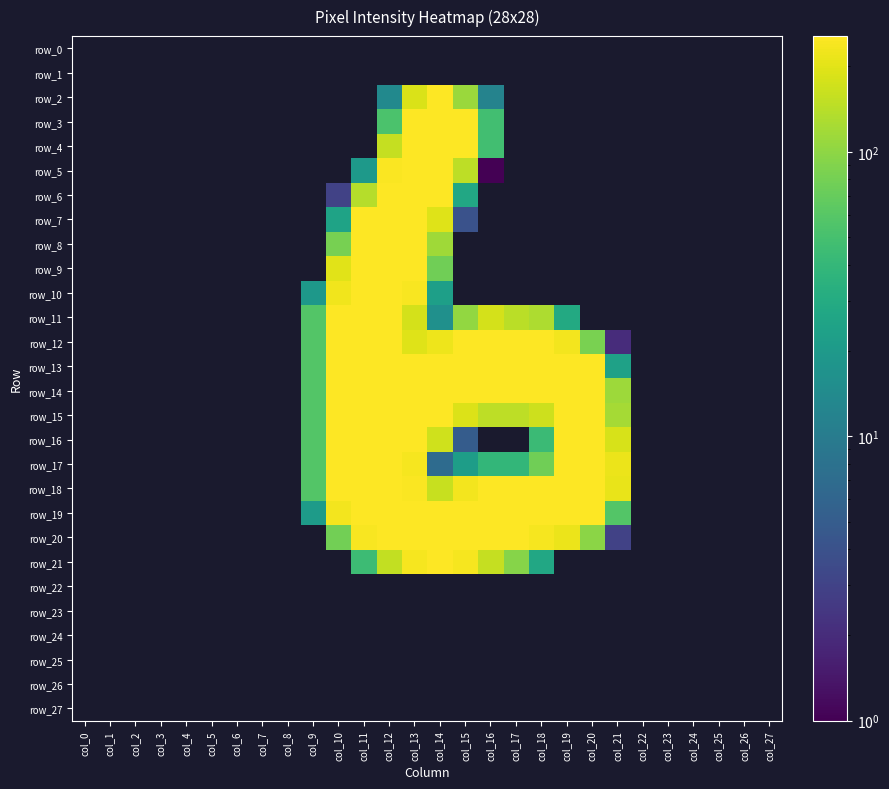

Reading left to right, list all the values displayed in this chart.

row_0: col_0=0	col_1=0	col_2=0	col_3=0	col_4=0	col_5=0	col_6=0	col_7=0	col_8=0	col_9=0	col_10=0	col_11=0	col_12=0	col_13=0	col_14=0	col_15=0	col_16=0	col_17=0	col_18=0	col_19=0	col_20=0	col_21=0	col_22=0	col_23=0	col_24=0	col_25=0	col_26=0	col_27=0
row_1: col_0=0	col_1=0	col_2=0	col_3=0	col_4=0	col_5=0	col_6=0	col_7=0	col_8=0	col_9=0	col_10=0	col_11=0	col_12=0	col_13=0	col_14=0	col_15=0	col_16=0	col_17=0	col_18=0	col_19=0	col_20=0	col_21=0	col_22=0	col_23=0	col_24=0	col_25=0	col_26=0	col_27=0
row_2: col_0=0	col_1=0	col_2=0	col_3=0	col_4=0	col_5=0	col_6=0	col_7=0	col_8=0	col_9=0	col_10=0	col_11=0	col_12=14	col_13=186	col_14=255	col_15=110	col_16=12	col_17=0	col_18=0	col_19=0	col_20=0	col_21=0	col_22=0	col_23=0	col_24=0	col_25=0	col_26=0	col_27=0
row_3: col_0=0	col_1=0	col_2=0	col_3=0	col_4=0	col_5=0	col_6=0	col_7=0	col_8=0	col_9=0	col_10=0	col_11=0	col_12=53	col_13=254	col_14=254	col_15=254	col_16=48	col_17=0	col_18=0	col_19=0	col_20=0	col_21=0	col_22=0	col_23=0	col_24=0	col_25=0	col_26=0	col_27=0
row_4: col_0=0	col_1=0	col_2=0	col_3=0	col_4=0	col_5=0	col_6=0	col_7=0	col_8=0	col_9=0	col_10=0	col_11=0	col_12=158	col_13=254	col_14=254	col_15=254	col_16=48	col_17=0	col_18=0	col_19=0	col_20=0	col_21=0	col_22=0	col_23=0	col_24=0	col_25=0	col_26=0	col_27=0
row_5: col_0=0	col_1=0	col_2=0	col_3=0	col_4=0	col_5=0	col_6=0	col_7=0	col_8=0	col_9=0	col_10=0	col_11=20	col_12=247	col_13=254	col_14=254	col_15=148	col_16=1	col_17=0	col_18=0	col_19=0	col_20=0	col_21=0	col_22=0	col_23=0	col_24=0	col_25=0	col_26=0	col_27=0
row_6: col_0=0	col_1=0	col_2=0	col_3=0	col_4=0	col_5=0	col_6=0	col_7=0	col_8=0	col_9=0	col_10=3	col_11=138	col_12=254	col_13=254	col_14=254	col_15=28	col_16=0	col_17=0	col_18=0	col_19=0	col_20=0	col_21=0	col_22=0	col_23=0	col_24=0	col_25=0	col_26=0	col_27=0
row_7: col_0=0	col_1=0	col_2=0	col_3=0	col_4=0	col_5=0	col_6=0	col_7=0	col_8=0	col_9=0	col_10=25	col_11=254	col_12=254	col_13=254	col_14=195	col_15=4	col_16=0	col_17=0	col_18=0	col_19=0	col_20=0	col_21=0	col_22=0	col_23=0	col_24=0	col_25=0	col_26=0	col_27=0
row_8: col_0=0	col_1=0	col_2=0	col_3=0	col_4=0	col_5=0	col_6=0	col_7=0	col_8=0	col_9=0	col_10=81	col_11=254	col_12=254	col_13=254	col_14=116	col_15=0	col_16=0	col_17=0	col_18=0	col_19=0	col_20=0	col_21=0	col_22=0	col_23=0	col_24=0	col_25=0	col_26=0	col_27=0
row_9: col_0=0	col_1=0	col_2=0	col_3=0	col_4=0	col_5=0	col_6=0	col_7=0	col_8=0	col_9=0	col_10=200	col_11=254	col_12=254	col_13=254	col_14=77	col_15=0	col_16=0	col_17=0	col_18=0	col_19=0	col_20=0	col_21=0	col_22=0	col_23=0	col_24=0	col_25=0	col_26=0	col_27=0
row_10: col_0=0	col_1=0	col_2=0	col_3=0	col_4=0	col_5=0	col_6=0	col_7=0	col_8=0	col_9=19	col_10=228	col_11=254	col_12=254	col_13=240	col_14=23	col_15=0	col_16=0	col_17=0	col_18=0	col_19=0	col_20=0	col_21=0	col_22=0	col_23=0	col_24=0	col_25=0	col_26=0	col_27=0
row_11: col_0=0	col_1=0	col_2=0	col_3=0	col_4=0	col_5=0	col_6=0	col_7=0	col_8=0	col_9=58	col_10=254	col_11=254	col_12=254	col_13=180	col_14=16	col_15=103	col_16=180	col_17=144	col_18=128	col_19=29	col_20=0	col_21=0	col_22=0	col_23=0	col_24=0	col_25=0	col_26=0	col_27=0
row_12: col_0=0	col_1=0	col_2=0	col_3=0	col_4=0	col_5=0	col_6=0	col_7=0	col_8=0	col_9=58	col_10=254	col_11=254	col_12=254	col_13=196	col_14=222	col_15=254	col_16=254	col_17=254	col_18=254	col_19=230	col_20=84	col_21=2	col_22=0	col_23=0	col_24=0	col_25=0	col_26=0	col_27=0
row_13: col_0=0	col_1=0	col_2=0	col_3=0	col_4=0	col_5=0	col_6=0	col_7=0	col_8=0	col_9=58	col_10=254	col_11=254	col_12=254	col_13=254	col_14=254	col_15=254	col_16=254	col_17=254	col_18=254	col_19=254	col_20=254	col_21=24	col_22=0	col_23=0	col_24=0	col_25=0	col_26=0	col_27=0
row_14: col_0=0	col_1=0	col_2=0	col_3=0	col_4=0	col_5=0	col_6=0	col_7=0	col_8=0	col_9=58	col_10=254	col_11=254	col_12=254	col_13=254	col_14=254	col_15=254	col_16=254	col_17=254	col_18=254	col_19=254	col_20=254	col_21=113	col_22=0	col_23=0	col_24=0	col_25=0	col_26=0	col_27=0
row_15: col_0=0	col_1=0	col_2=0	col_3=0	col_4=0	col_5=0	col_6=0	col_7=0	col_8=0	col_9=58	col_10=254	col_11=254	col_12=254	col_13=254	col_14=254	col_15=190	col_16=148	col_17=148	col_18=166	col_19=254	col_20=254	col_21=120	col_22=0	col_23=0	col_24=0	col_25=0	col_26=0	col_27=0
row_16: col_0=0	col_1=0	col_2=0	col_3=0	col_4=0	col_5=0	col_6=0	col_7=0	col_8=0	col_9=58	col_10=254	col_11=254	col_12=254	col_13=254	col_14=172	col_15=5	col_16=0	col_17=0	col_18=44	col_19=254	col_20=254	col_21=183	col_22=0	col_23=0	col_24=0	col_25=0	col_26=0	col_27=0
row_17: col_0=0	col_1=0	col_2=0	col_3=0	col_4=0	col_5=0	col_6=0	col_7=0	col_8=0	col_9=58	col_10=254	col_11=254	col_12=254	col_13=236	col_14=7	col_15=22	col_16=39	col_17=39	col_18=76	col_19=254	col_20=254	col_21=215	col_22=0	col_23=0	col_24=0	col_25=0	col_26=0	col_27=0
row_18: col_0=0	col_1=0	col_2=0	col_3=0	col_4=0	col_5=0	col_6=0	col_7=0	col_8=0	col_9=58	col_10=254	col_11=254	col_12=254	col_13=249	col_14=160	col_15=229	col_16=254	col_17=254	col_18=254	col_19=254	col_20=254	col_21=213	col_22=0	col_23=0	col_24=0	col_25=0	col_26=0	col_27=0
row_19: col_0=0	col_1=0	col_2=0	col_3=0	col_4=0	col_5=0	col_6=0	col_7=0	col_8=0	col_9=21	col_10=229	col_11=254	col_12=254	col_13=254	col_14=254	col_15=254	col_16=254	col_17=254	col_18=254	col_19=254	col_20=254	col_21=58	col_22=0	col_23=0	col_24=0	col_25=0	col_26=0	col_27=0
row_20: col_0=0	col_1=0	col_2=0	col_3=0	col_4=0	col_5=0	col_6=0	col_7=0	col_8=0	col_9=0	col_10=79	col_11=244	col_12=254	col_13=254	col_14=254	col_15=254	col_16=254	col_17=254	col_18=235	col_19=216	col_20=97	col_21=3	col_22=0	col_23=0	col_24=0	col_25=0	col_26=0	col_27=0
row_21: col_0=0	col_1=0	col_2=0	col_3=0	col_4=0	col_5=0	col_6=0	col_7=0	col_8=0	col_9=0	col_10=0	col_11=45	col_12=154	col_13=237	col_14=254	col_15=235	col_16=157	col_17=93	col_18=28	col_19=0	col_20=0	col_21=0	col_22=0	col_23=0	col_24=0	col_25=0	col_26=0	col_27=0
row_22: col_0=0	col_1=0	col_2=0	col_3=0	col_4=0	col_5=0	col_6=0	col_7=0	col_8=0	col_9=0	col_10=0	col_11=0	col_12=0	col_13=0	col_14=0	col_15=0	col_16=0	col_17=0	col_18=0	col_19=0	col_20=0	col_21=0	col_22=0	col_23=0	col_24=0	col_25=0	col_26=0	col_27=0
row_23: col_0=0	col_1=0	col_2=0	col_3=0	col_4=0	col_5=0	col_6=0	col_7=0	col_8=0	col_9=0	col_10=0	col_11=0	col_12=0	col_13=0	col_14=0	col_15=0	col_16=0	col_17=0	col_18=0	col_19=0	col_20=0	col_21=0	col_22=0	col_23=0	col_24=0	col_25=0	col_26=0	col_27=0
row_24: col_0=0	col_1=0	col_2=0	col_3=0	col_4=0	col_5=0	col_6=0	col_7=0	col_8=0	col_9=0	col_10=0	col_11=0	col_12=0	col_13=0	col_14=0	col_15=0	col_16=0	col_17=0	col_18=0	col_19=0	col_20=0	col_21=0	col_22=0	col_23=0	col_24=0	col_25=0	col_26=0	col_27=0
row_25: col_0=0	col_1=0	col_2=0	col_3=0	col_4=0	col_5=0	col_6=0	col_7=0	col_8=0	col_9=0	col_10=0	col_11=0	col_12=0	col_13=0	col_14=0	col_15=0	col_16=0	col_17=0	col_18=0	col_19=0	col_20=0	col_21=0	col_22=0	col_23=0	col_24=0	col_25=0	col_26=0	col_27=0
row_26: col_0=0	col_1=0	col_2=0	col_3=0	col_4=0	col_5=0	col_6=0	col_7=0	col_8=0	col_9=0	col_10=0	col_11=0	col_12=0	col_13=0	col_14=0	col_15=0	col_16=0	col_17=0	col_18=0	col_19=0	col_20=0	col_21=0	col_22=0	col_23=0	col_24=0	col_25=0	col_26=0	col_27=0
row_27: col_0=0	col_1=0	col_2=0	col_3=0	col_4=0	col_5=0	col_6=0	col_7=0	col_8=0	col_9=0	col_10=0	col_11=0	col_12=0	col_13=0	col_14=0	col_15=0	col_16=0	col_17=0	col_18=0	col_19=0	col_20=0	col_21=0	col_22=0	col_23=0	col_24=0	col_25=0	col_26=0	col_27=0